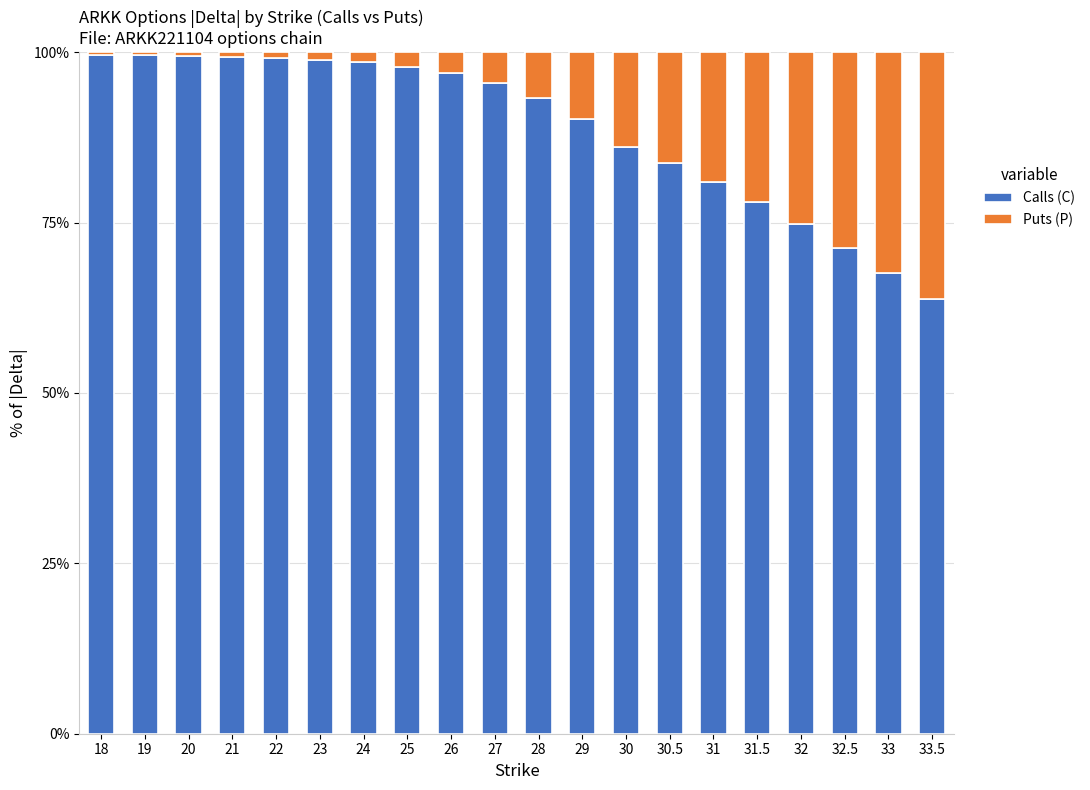

What is the difference between the maximum and minimum values in the Calls (C) series?

35.9